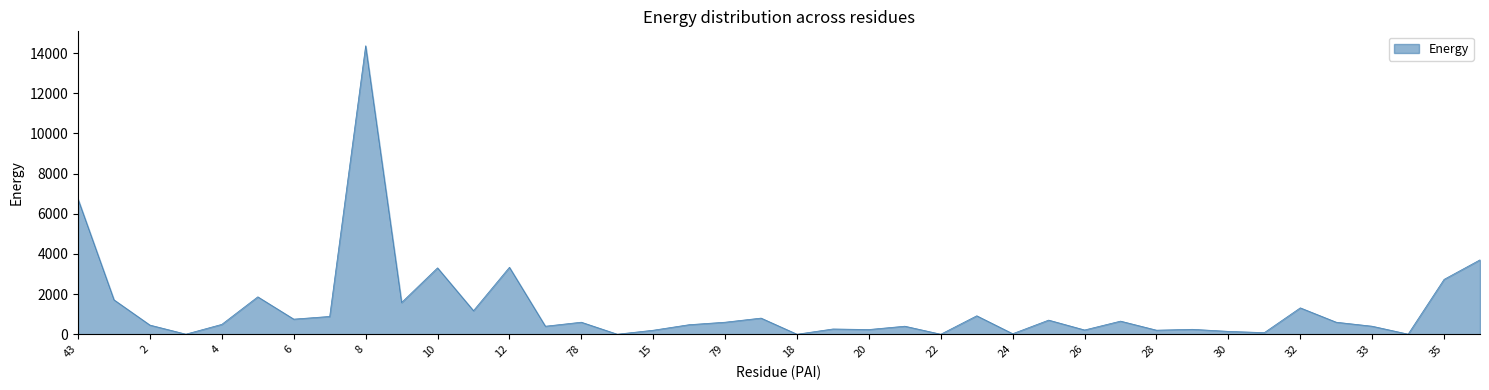

Does the chart have visible grid lines?

No